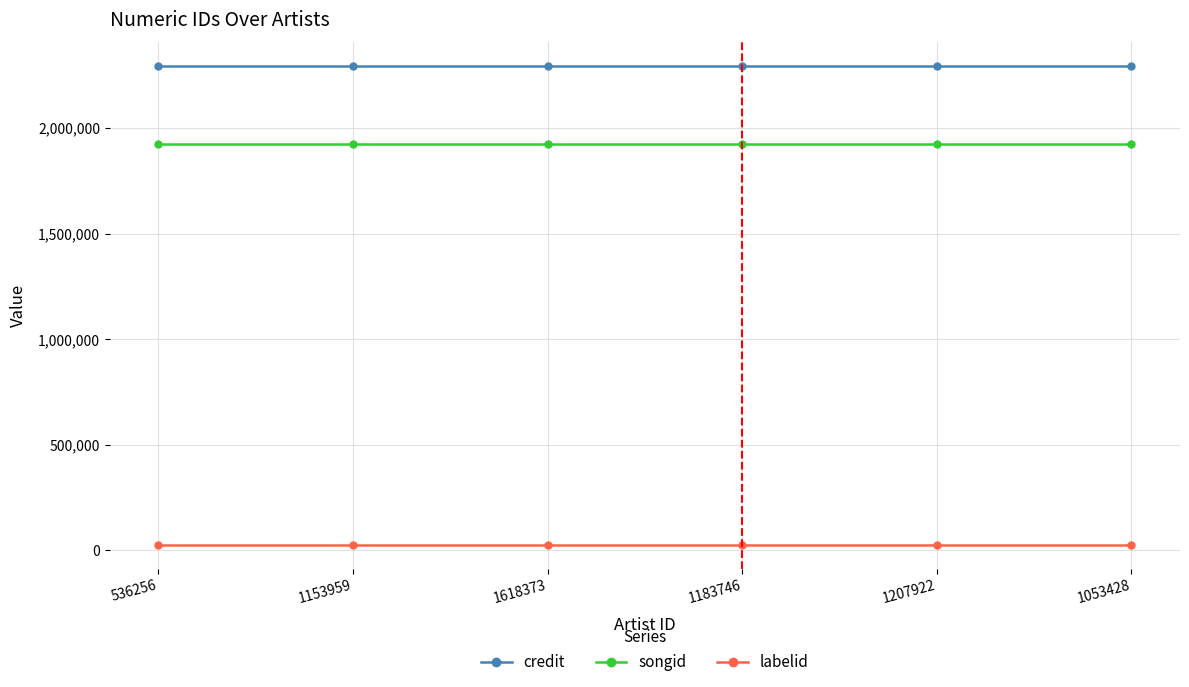

Which series has the largest total across all categories?

credit